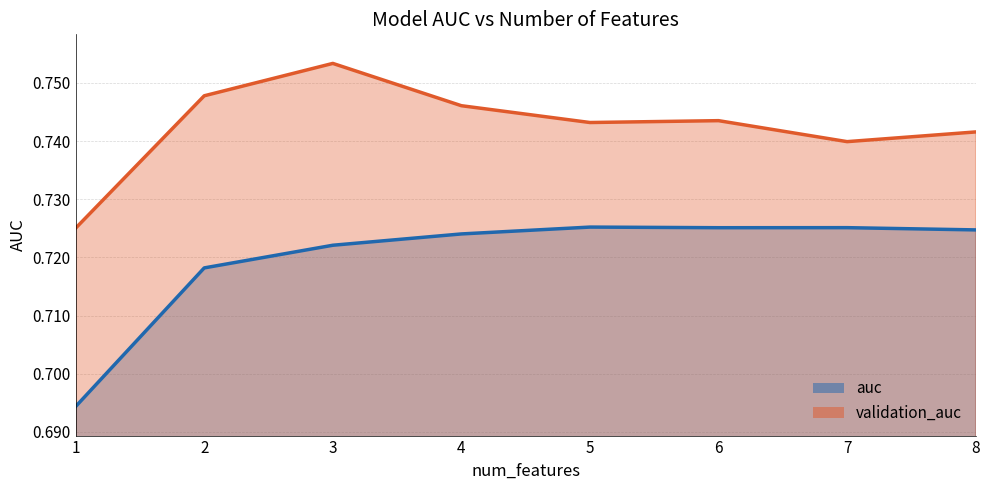

Where is the first local minimum for validation_auc?

5